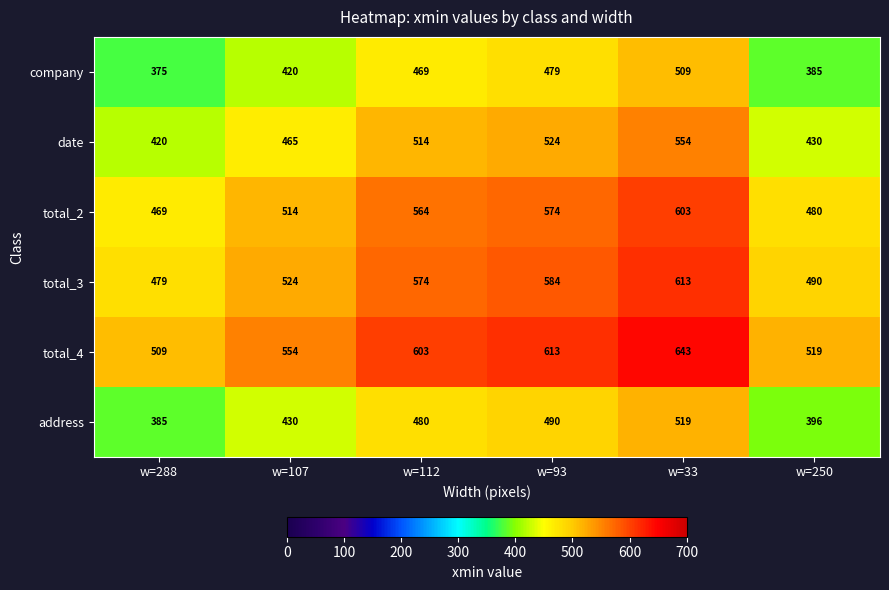

The value of company at w=288 is 105. True or false?

False